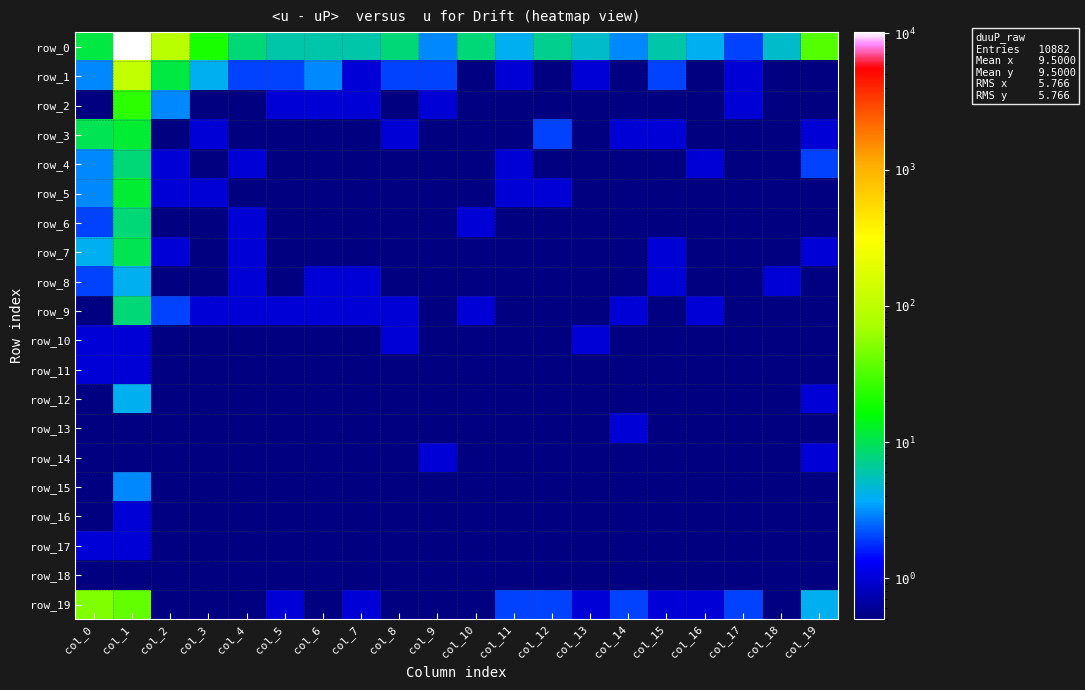

Reading left to right, what are all the values shown in this chart?

row_0: col_0=11.0	col_1=10214.0	col_2=94.0	col_3=20.0	col_4=8.0	col_5=6.0	col_6=6.0	col_7=6.0	col_8=8.0	col_9=3.0	col_10=8.0	col_11=4.0	col_12=7.0	col_13=5.0	col_14=3.0	col_15=6.0	col_16=4.0	col_17=2.0	col_18=5.0	col_19=34.0
row_1: col_0=3.0	col_1=111.0	col_2=11.0	col_3=4.0	col_4=2.0	col_5=2.0	col_6=3.0	col_7=1.0	col_8=2.0	col_9=2.0	col_10=0.1	col_11=1.0	col_12=0.1	col_13=1.0	col_14=0.1	col_15=2.0	col_16=0.1	col_17=1.0	col_18=0.1	col_19=0.1
row_2: col_0=0.1	col_1=24.0	col_2=3.0	col_3=0.1	col_4=0.1	col_5=1.0	col_6=1.0	col_7=1.0	col_8=0.1	col_9=1.0	col_10=0.1	col_11=0.1	col_12=0.1	col_13=0.1	col_14=0.1	col_15=0.1	col_16=0.1	col_17=1.0	col_18=0.1	col_19=0.1
row_3: col_0=10.0	col_1=12.0	col_2=0.1	col_3=1.0	col_4=0.1	col_5=0.1	col_6=0.1	col_7=0.1	col_8=1.0	col_9=0.1	col_10=0.1	col_11=0.1	col_12=2.0	col_13=0.1	col_14=1.0	col_15=1.0	col_16=0.1	col_17=0.1	col_18=0.1	col_19=1.0
row_4: col_0=3.0	col_1=8.0	col_2=1.0	col_3=0.1	col_4=1.0	col_5=0.1	col_6=0.1	col_7=0.1	col_8=0.1	col_9=0.1	col_10=0.1	col_11=1.0	col_12=0.1	col_13=0.1	col_14=0.1	col_15=0.1	col_16=1.0	col_17=0.1	col_18=0.1	col_19=2.0
row_5: col_0=3.0	col_1=12.0	col_2=1.0	col_3=1.0	col_4=0.1	col_5=0.1	col_6=0.1	col_7=0.1	col_8=0.1	col_9=0.1	col_10=0.1	col_11=1.0	col_12=1.0	col_13=0.1	col_14=0.1	col_15=0.1	col_16=0.1	col_17=0.1	col_18=0.1	col_19=0.1
row_6: col_0=2.0	col_1=8.0	col_2=0.1	col_3=0.1	col_4=1.0	col_5=0.1	col_6=0.1	col_7=0.1	col_8=0.1	col_9=0.1	col_10=1.0	col_11=0.1	col_12=0.1	col_13=0.1	col_14=0.1	col_15=0.1	col_16=0.1	col_17=0.1	col_18=0.1	col_19=0.1
row_7: col_0=4.0	col_1=10.0	col_2=1.0	col_3=0.1	col_4=1.0	col_5=0.1	col_6=0.1	col_7=0.1	col_8=0.1	col_9=0.1	col_10=0.1	col_11=0.1	col_12=0.1	col_13=0.1	col_14=0.1	col_15=1.0	col_16=0.1	col_17=0.1	col_18=0.1	col_19=1.0
row_8: col_0=2.0	col_1=4.0	col_2=0.1	col_3=0.1	col_4=1.0	col_5=0.1	col_6=1.0	col_7=1.0	col_8=0.1	col_9=0.1	col_10=0.1	col_11=0.1	col_12=0.1	col_13=0.1	col_14=0.1	col_15=1.0	col_16=0.1	col_17=0.1	col_18=1.0	col_19=0.1
row_9: col_0=0.1	col_1=8.0	col_2=2.0	col_3=1.0	col_4=1.0	col_5=1.0	col_6=1.0	col_7=1.0	col_8=1.0	col_9=0.1	col_10=1.0	col_11=0.1	col_12=0.1	col_13=0.1	col_14=1.0	col_15=0.1	col_16=1.0	col_17=0.1	col_18=0.1	col_19=0.1
row_10: col_0=1.0	col_1=1.0	col_2=0.1	col_3=0.1	col_4=0.1	col_5=0.1	col_6=0.1	col_7=0.1	col_8=1.0	col_9=0.1	col_10=0.1	col_11=0.1	col_12=0.1	col_13=1.0	col_14=0.1	col_15=0.1	col_16=0.1	col_17=0.1	col_18=0.1	col_19=0.1
row_11: col_0=1.0	col_1=1.0	col_2=0.1	col_3=0.1	col_4=0.1	col_5=0.1	col_6=0.1	col_7=0.1	col_8=0.1	col_9=0.1	col_10=0.1	col_11=0.1	col_12=0.1	col_13=0.1	col_14=0.1	col_15=0.1	col_16=0.1	col_17=0.1	col_18=0.1	col_19=0.1
row_12: col_0=0.1	col_1=4.0	col_2=0.1	col_3=0.1	col_4=0.1	col_5=0.1	col_6=0.1	col_7=0.1	col_8=0.1	col_9=0.1	col_10=0.1	col_11=0.1	col_12=0.1	col_13=0.1	col_14=0.1	col_15=0.1	col_16=0.1	col_17=0.1	col_18=0.1	col_19=1.0
row_13: col_0=0.1	col_1=0.1	col_2=0.1	col_3=0.1	col_4=0.1	col_5=0.1	col_6=0.1	col_7=0.1	col_8=0.1	col_9=0.1	col_10=0.1	col_11=0.1	col_12=0.1	col_13=0.1	col_14=1.0	col_15=0.1	col_16=0.1	col_17=0.1	col_18=0.1	col_19=0.1
row_14: col_0=0.1	col_1=0.1	col_2=0.1	col_3=0.1	col_4=0.1	col_5=0.1	col_6=0.1	col_7=0.1	col_8=0.1	col_9=1.0	col_10=0.1	col_11=0.1	col_12=0.1	col_13=0.1	col_14=0.1	col_15=0.1	col_16=0.1	col_17=0.1	col_18=0.1	col_19=1.0
row_15: col_0=0.1	col_1=3.0	col_2=0.1	col_3=0.1	col_4=0.1	col_5=0.1	col_6=0.1	col_7=0.1	col_8=0.1	col_9=0.1	col_10=0.1	col_11=0.1	col_12=0.1	col_13=0.1	col_14=0.1	col_15=0.1	col_16=0.1	col_17=0.1	col_18=0.1	col_19=0.1
row_16: col_0=0.1	col_1=1.0	col_2=0.1	col_3=0.1	col_4=0.1	col_5=0.1	col_6=0.1	col_7=0.1	col_8=0.1	col_9=0.1	col_10=0.1	col_11=0.1	col_12=0.1	col_13=0.1	col_14=0.1	col_15=0.1	col_16=0.1	col_17=0.1	col_18=0.1	col_19=0.1
row_17: col_0=1.0	col_1=1.0	col_2=0.1	col_3=0.1	col_4=0.1	col_5=0.1	col_6=0.1	col_7=0.1	col_8=0.1	col_9=0.1	col_10=0.1	col_11=0.1	col_12=0.1	col_13=0.1	col_14=0.1	col_15=0.1	col_16=0.1	col_17=0.1	col_18=0.1	col_19=0.1
row_18: col_0=0.1	col_1=0.1	col_2=0.1	col_3=0.1	col_4=0.1	col_5=0.1	col_6=0.1	col_7=0.1	col_8=0.1	col_9=0.1	col_10=0.1	col_11=0.1	col_12=0.1	col_13=0.1	col_14=0.1	col_15=0.1	col_16=0.1	col_17=0.1	col_18=0.1	col_19=0.1
row_19: col_0=50.0	col_1=38.0	col_2=0.1	col_3=0.1	col_4=0.1	col_5=1.0	col_6=0.1	col_7=1.0	col_8=0.1	col_9=0.1	col_10=0.1	col_11=2.0	col_12=2.0	col_13=1.0	col_14=2.0	col_15=1.0	col_16=1.0	col_17=2.0	col_18=0.1	col_19=4.0